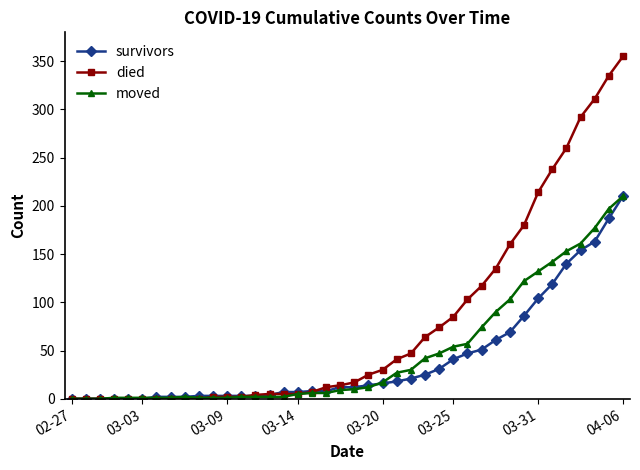

What is the maximum value for moved?

210